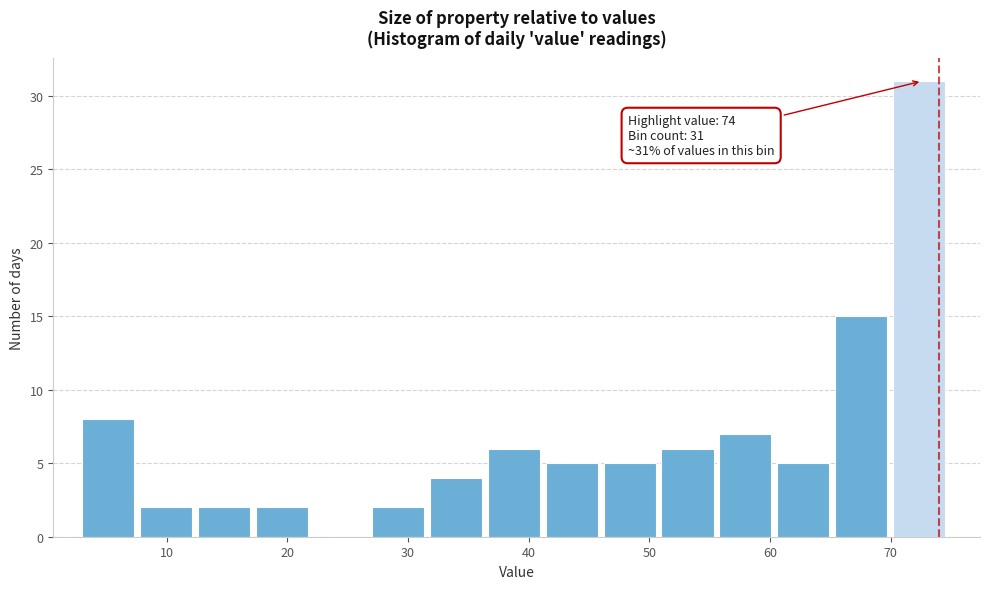

Which range on the x-axis has the tallest bar?

70.2 to 75.0